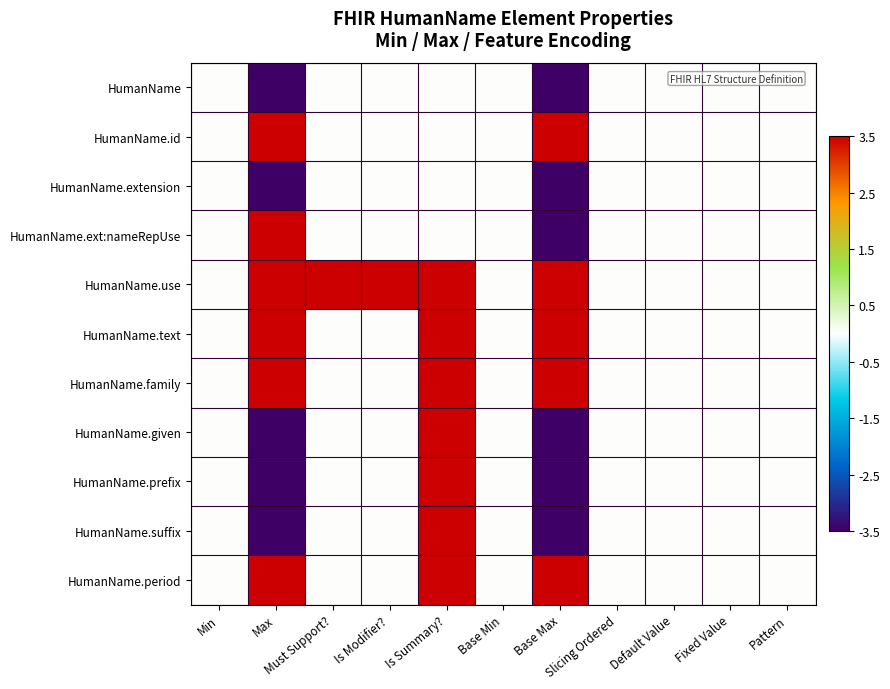

List the series in order of their peak value, lowest first.

HumanName, HumanName.extension, HumanName.id, HumanName.ext:nameRepUse, HumanName.use, HumanName.text, HumanName.family, HumanName.given, HumanName.prefix, HumanName.suffix, HumanName.period